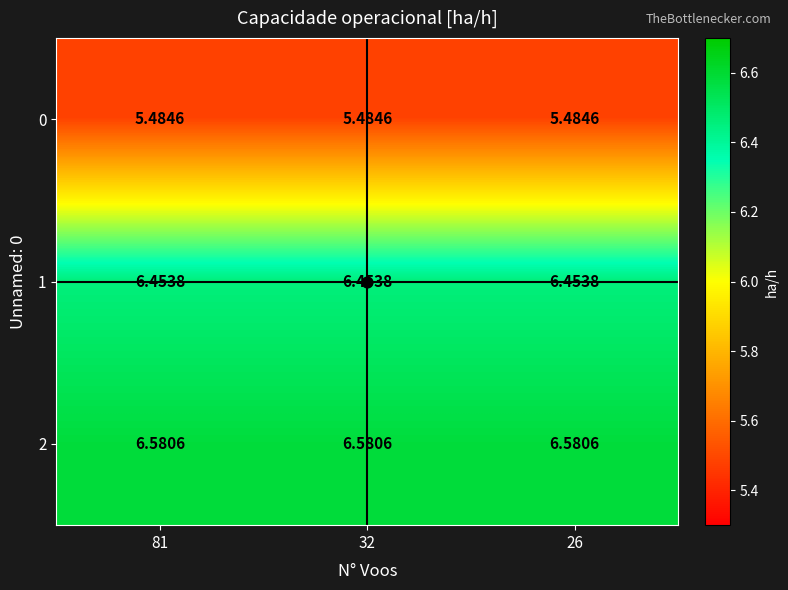

Is the value of 0 at 32 greater than the value of 2 at 26?

No